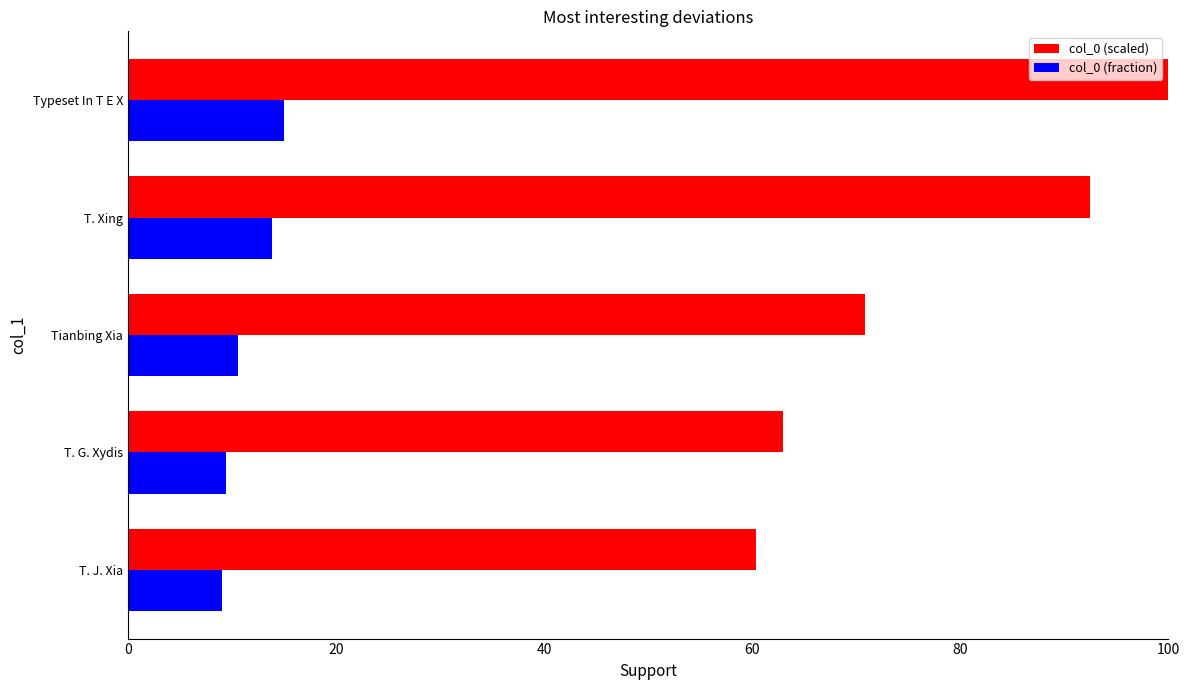

Is the value of col_0 (fraction) at Tianbing Xia greater than the value of col_0 (scaled) at Typeset In T E X?

No